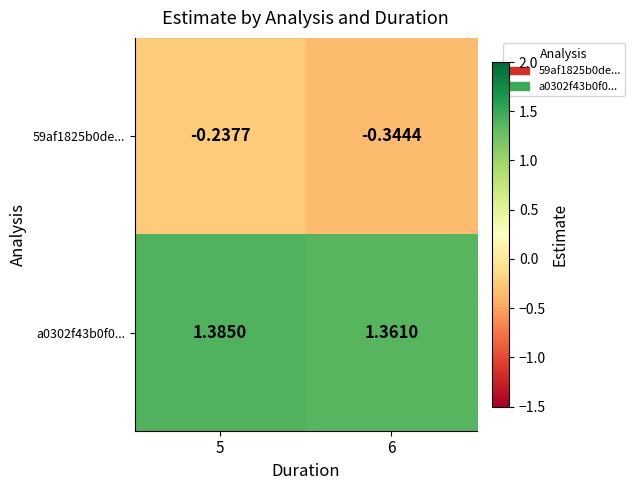

Which series changed the most between 5 and 6?

59af1825b0de...